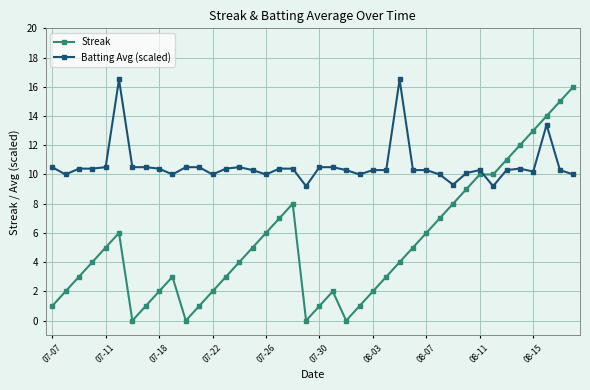

After their last crossing, which series has the higher values: Batting Avg (scaled) or Streak?

Streak